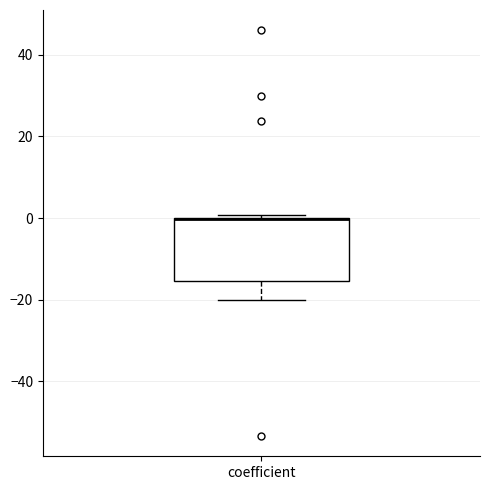

Where is the upper edge of the box for coefficient on the y-axis? The values are not printed on the chart, so give them approximately, as read against the axis.

0